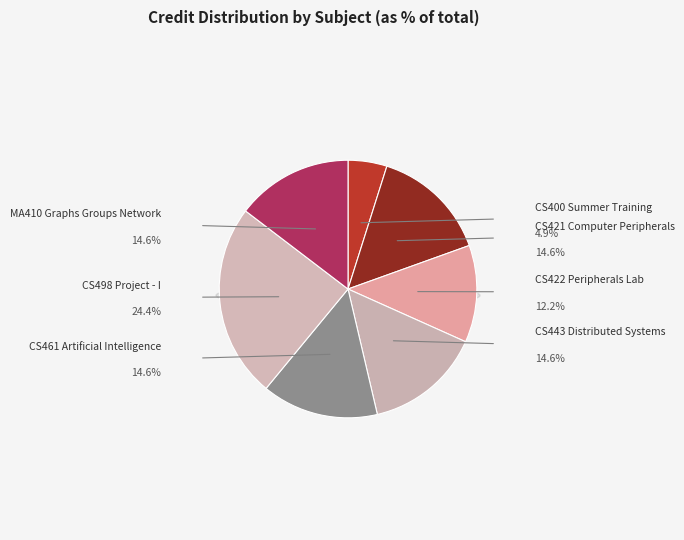

Combined, what portion of the pie is MA410 Graphs Groups Network and CS422 Peripherals Lab?

26.8%